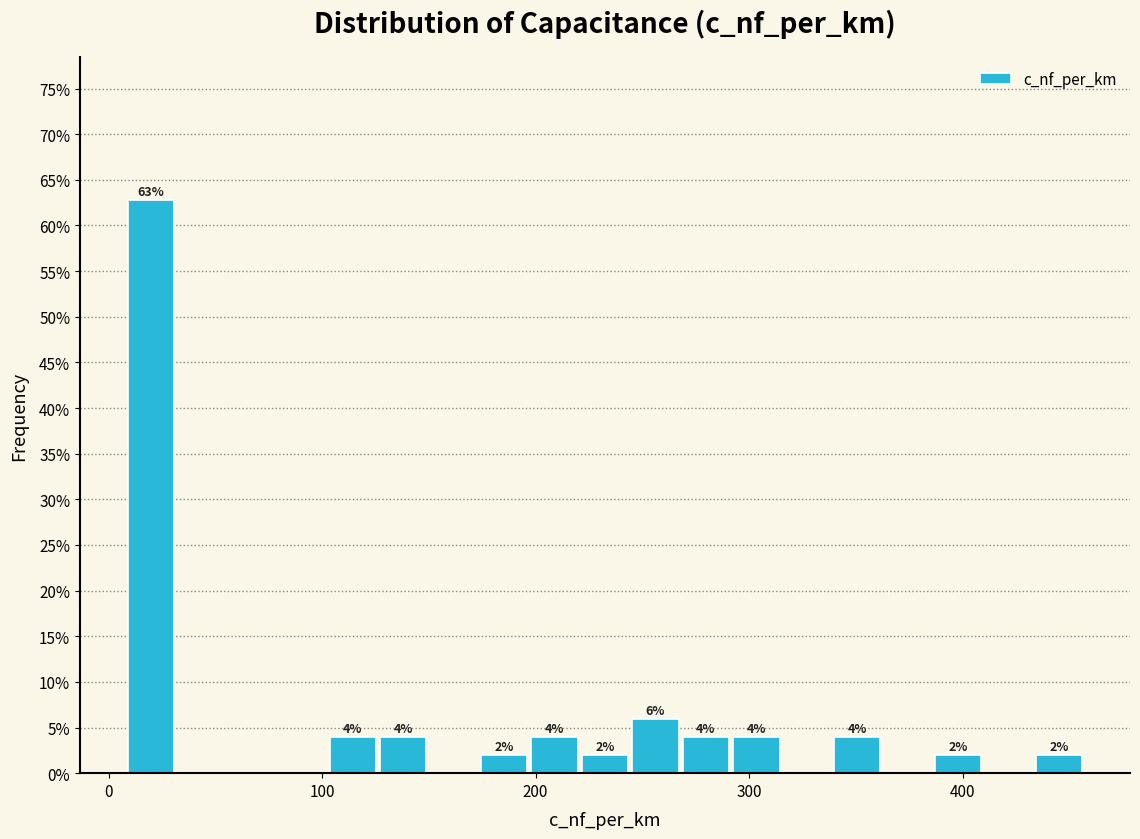

Around what value on the x-axis is the tallest bar? Give the approximate position of its centre, as read against the axis.

20